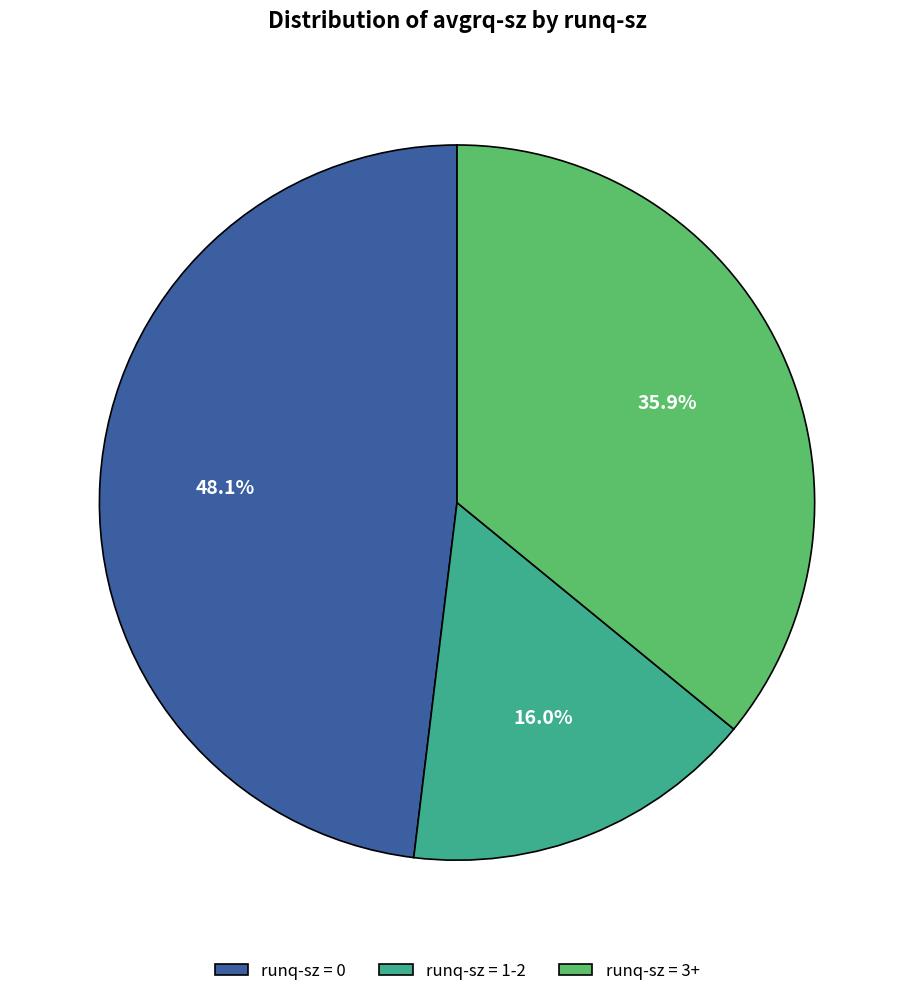

Is runq-sz = 0 the majority of the pie?

No